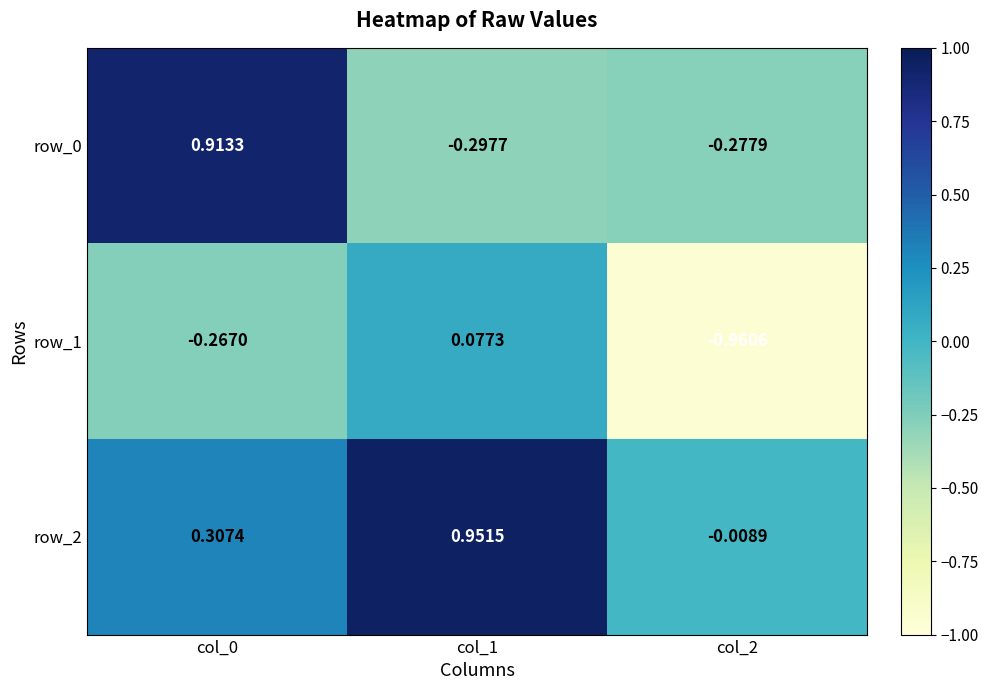

Is the value of row_1 at col_0 greater than the value of row_0 at col_2?

Yes